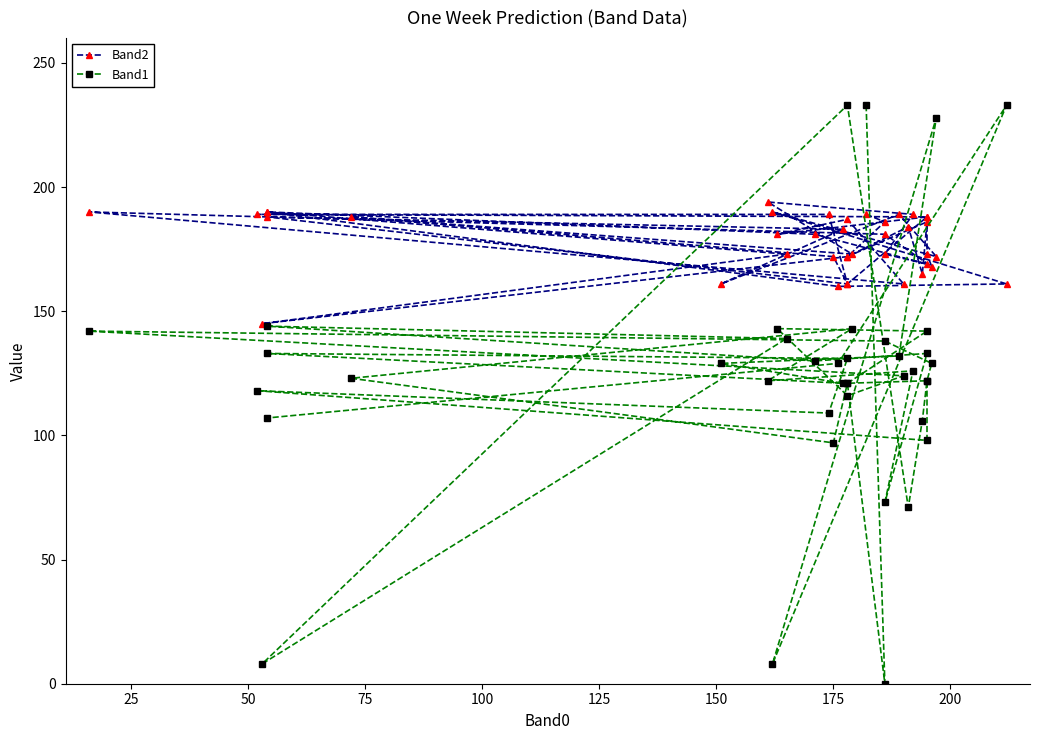

At which category does Band2 reach its first local peak?

75